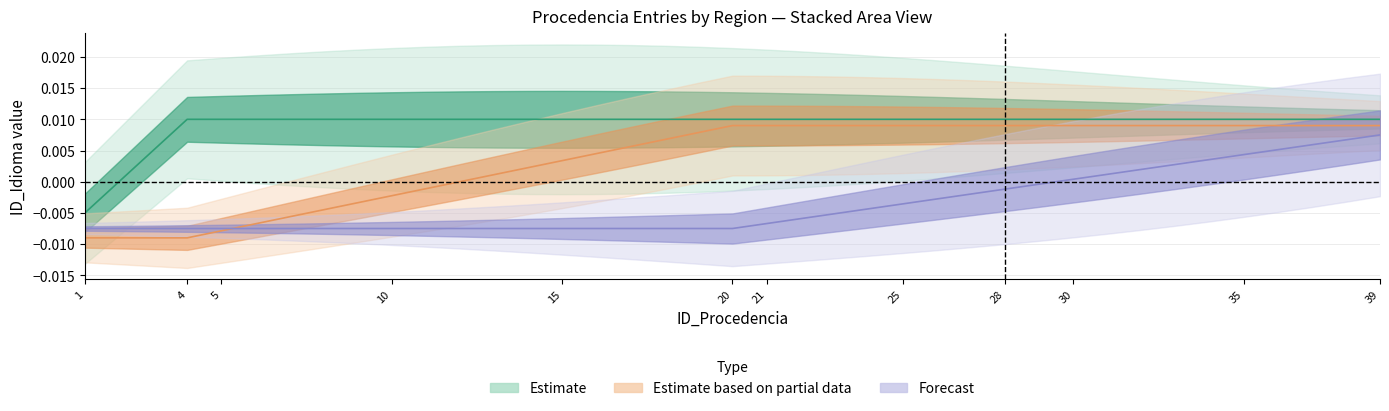

The value of Forecast at 4 is -0.0. True or false?

True